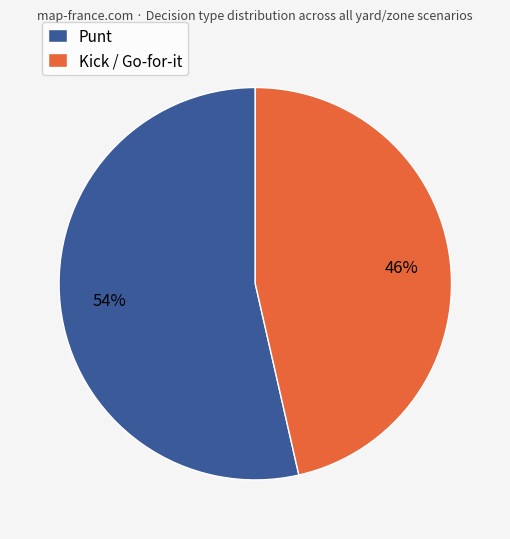

What is the smallest slice in the pie chart?

Kick / Go-for-it